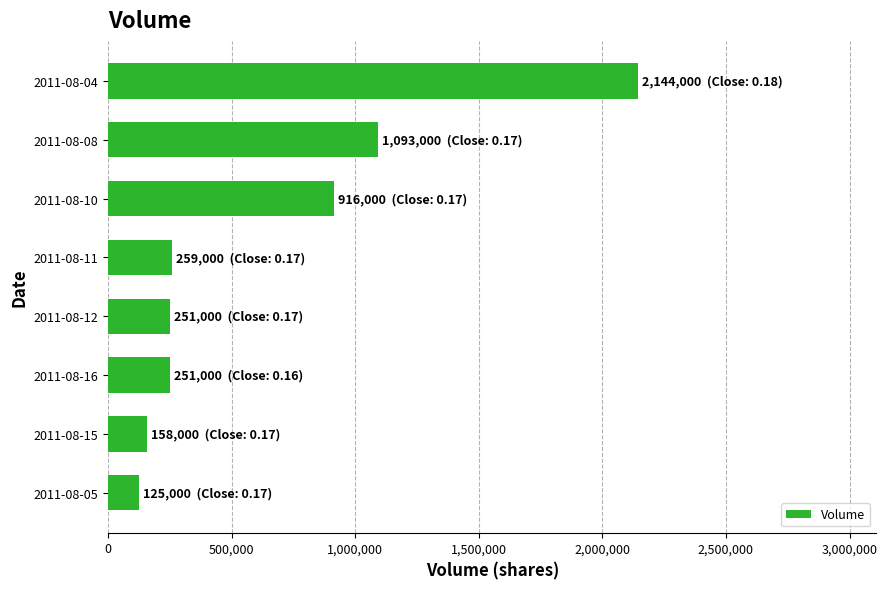

Which has a higher value, 2011-08-04 or 2011-08-11?

2011-08-04